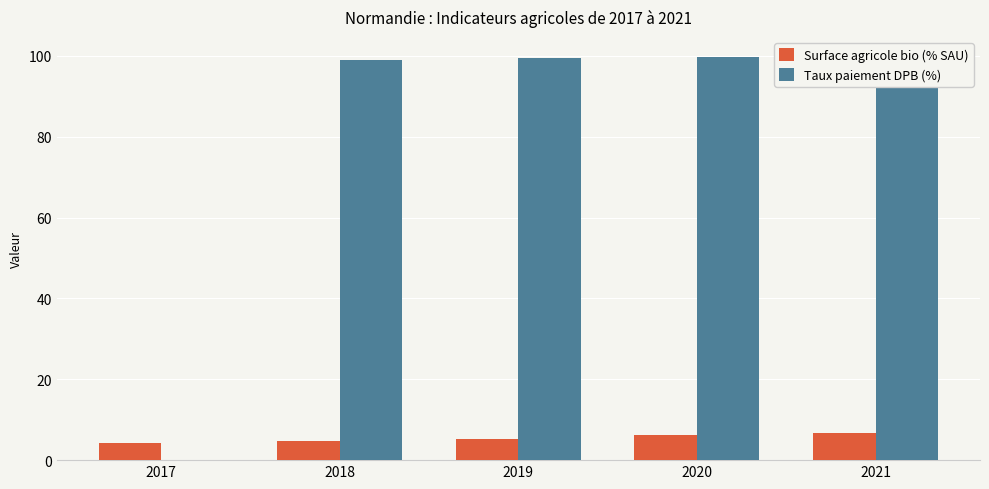

Between 2017 and 2020, which series saw the biggest shift?

Taux paiement DPB (%)